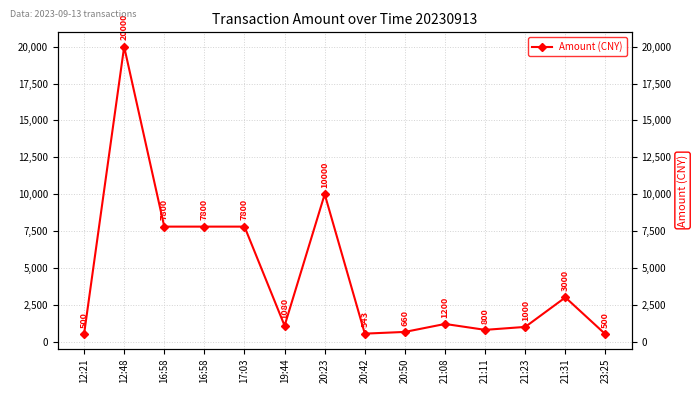

What is the value of the 12th point from the left?

1000